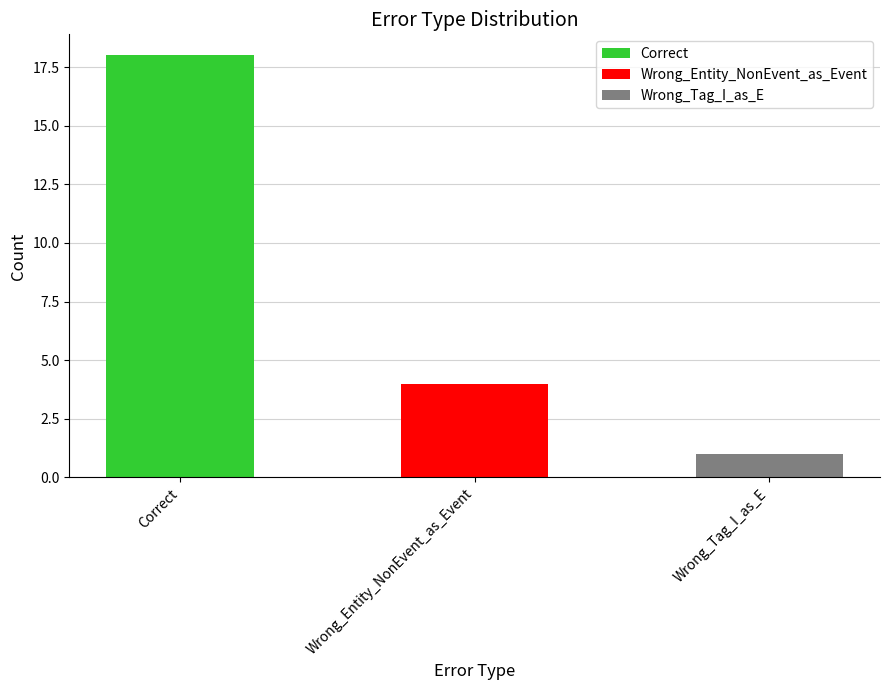

At which label is the value closest to 9?

Wrong_Entity_NonEvent_as_Event